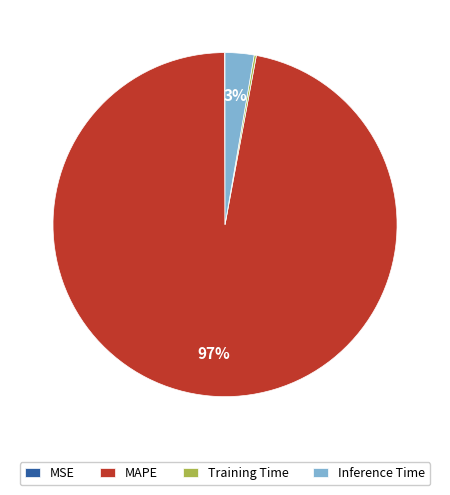

True or false: MAPE accounts for 97% of the total.

True